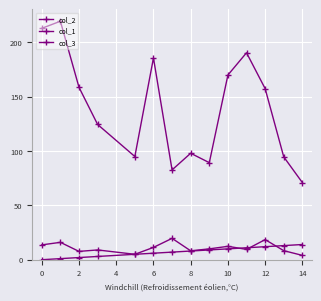

Reading left to right, list all the values displayed in this chart.

col_2: 213.0	219.5	158.7	124.5	95.0	185.7	82.7	98.0	89.3	170.0	190.5	157.5	94.7	71.0
col_1: 0.0	1.0	2.0	3.0	5.0	6.0	7.0	8.0	9.0	10.0	11.0	12.0	13.0	14.0
col_3: 13.7	16.0	7.7	9.0	5.0	11.3	19.7	8.2	10.0	12.3	9.5	18.5	8.3	4.0